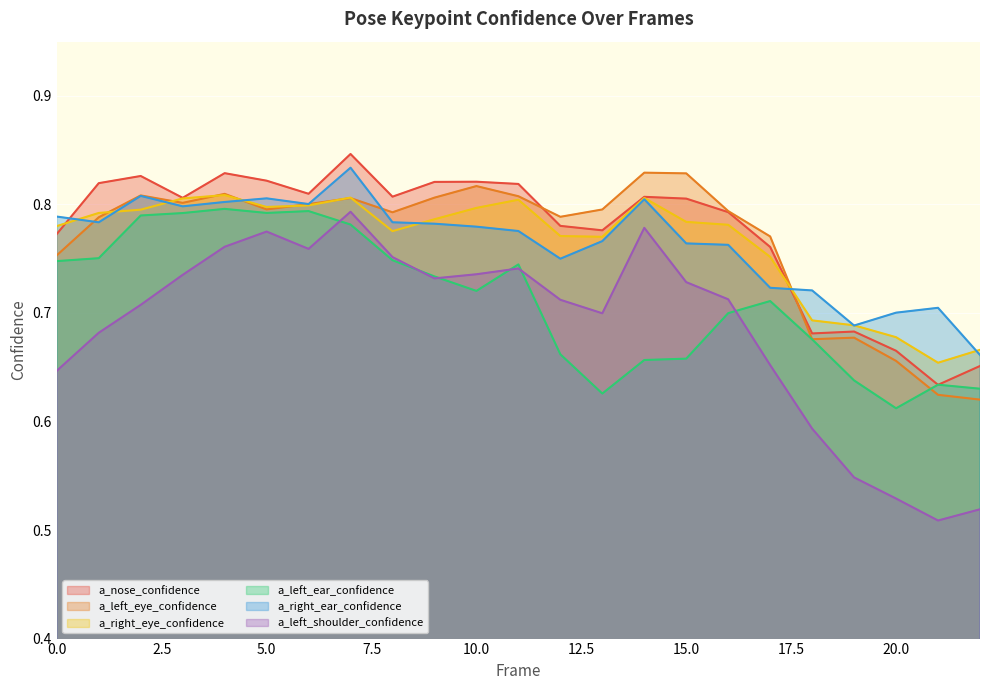

How many lines are shown in the chart?

6